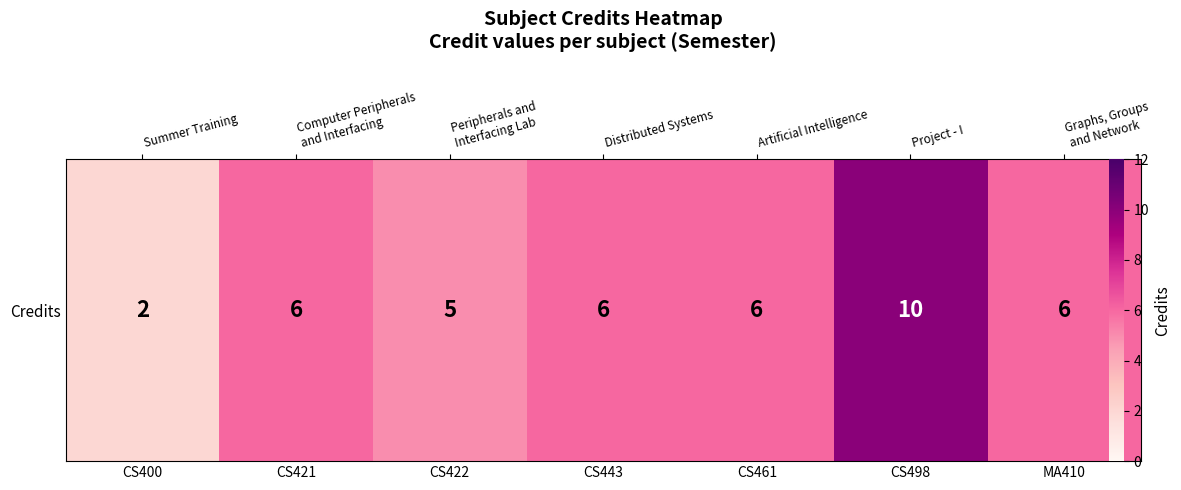

True or false: the data shows 3 at CS400.

False